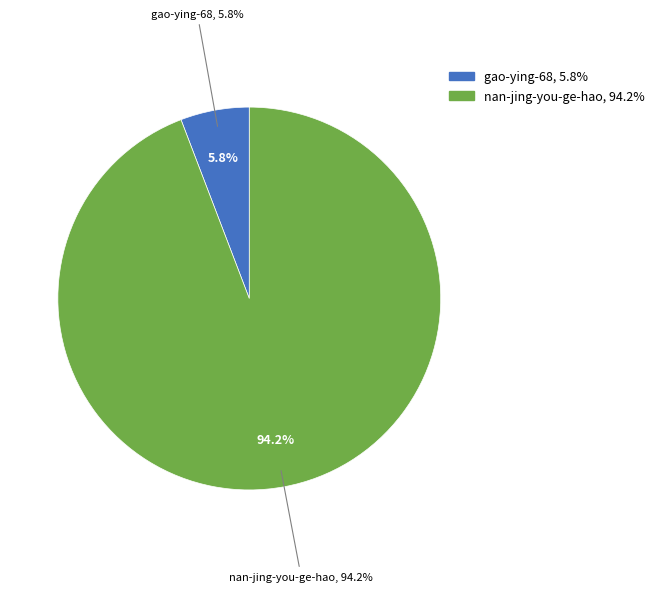

How many segments does this pie chart have?

2